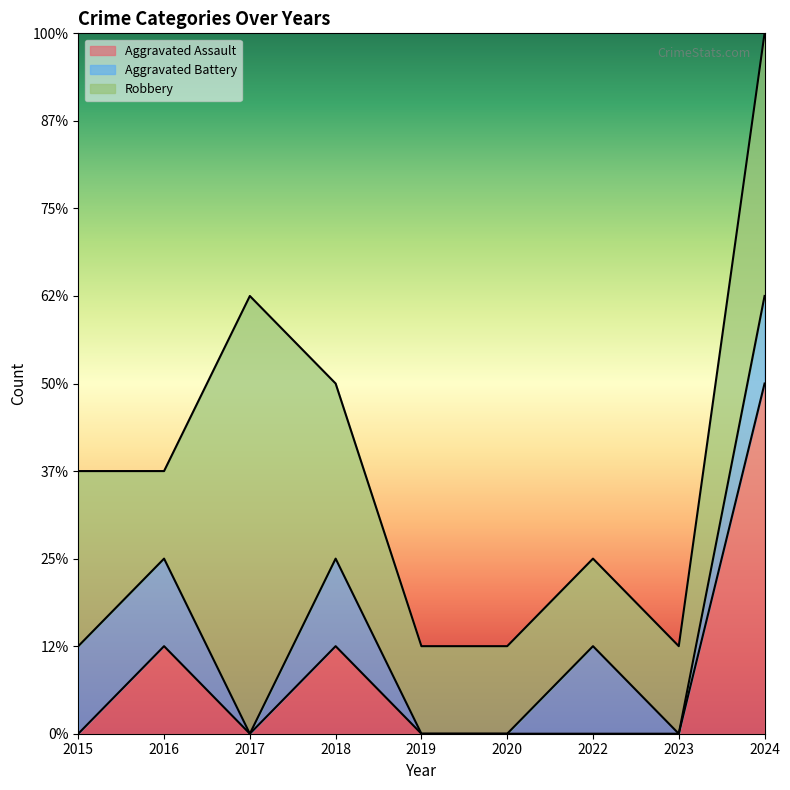

What is the total value across all series at 2020?

1